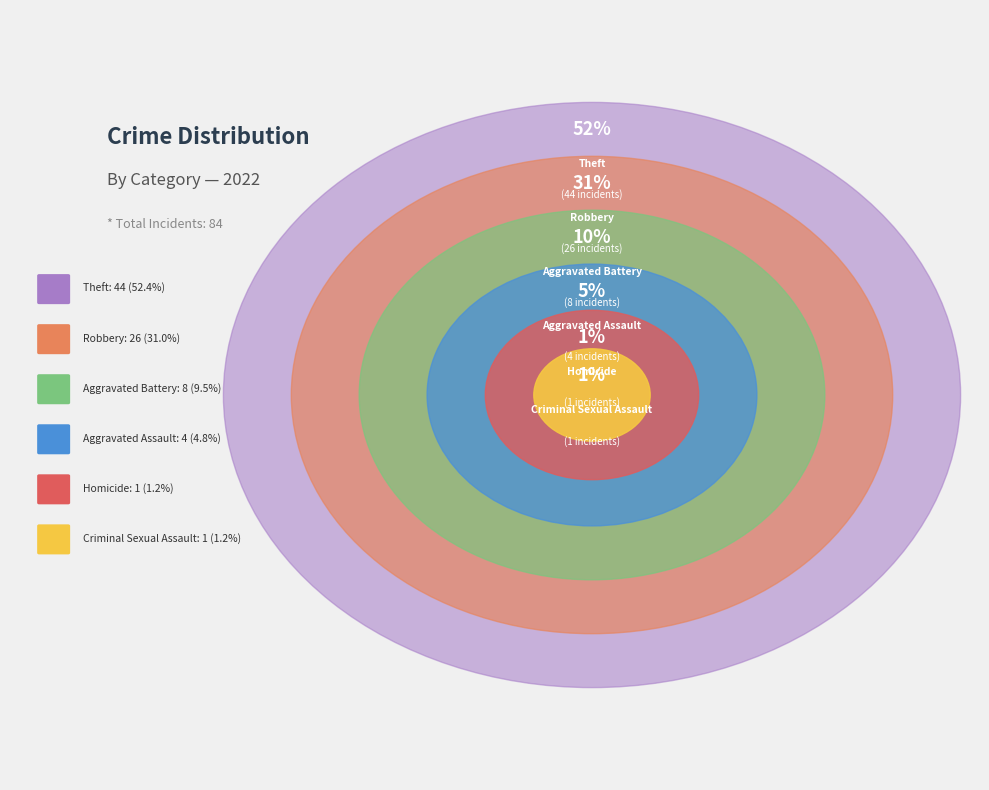

What percentage is the Homicide slice, to the nearest percent?

1%